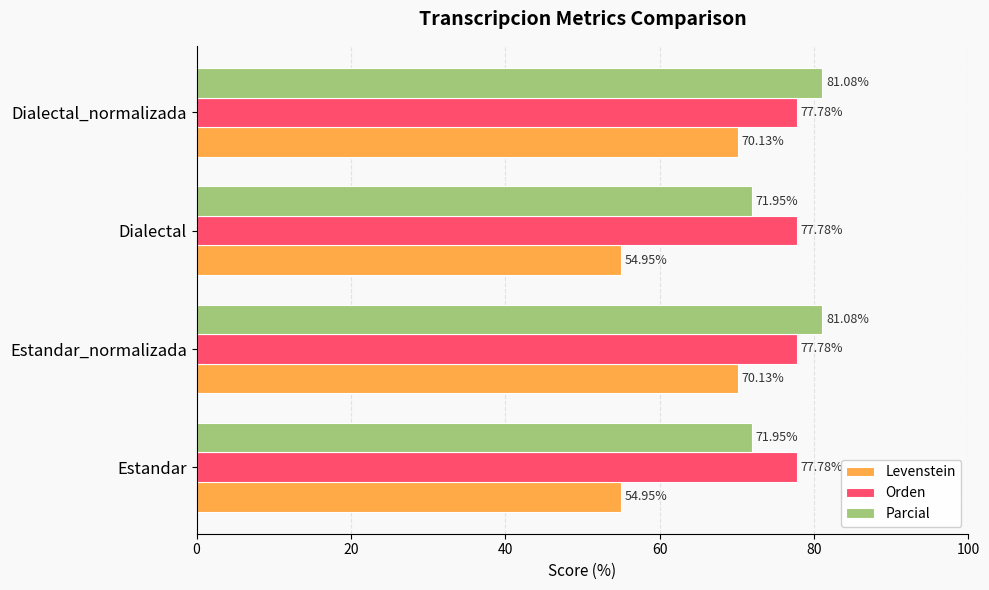

At how many categories does at least one series exceed 74?

4